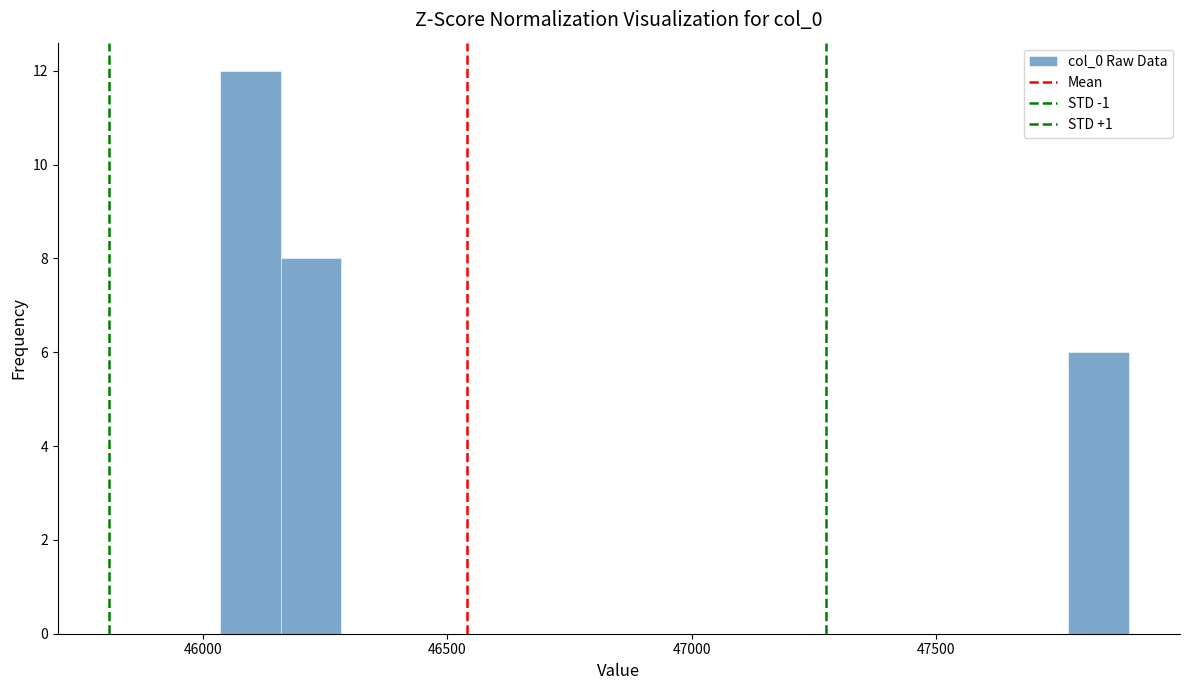

Around what value on the x-axis is the tallest bar? Give the approximate position of its centre, as read against the axis.

46100